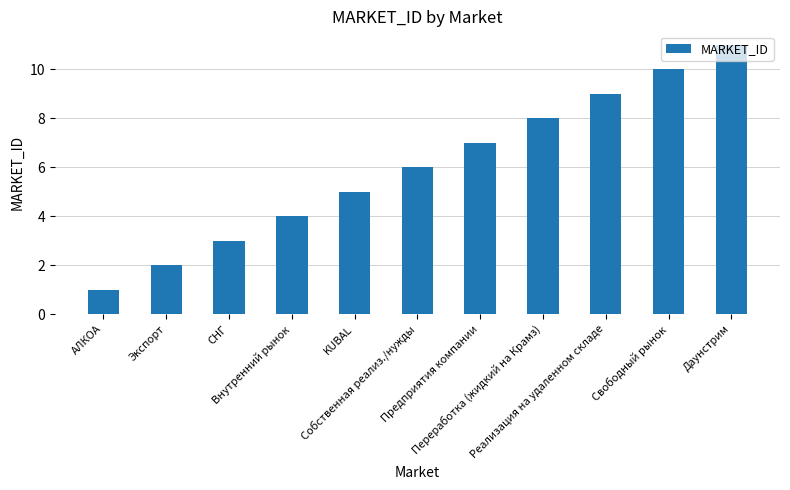

What is the difference between the values at СНГ and Предприятия компании?

4